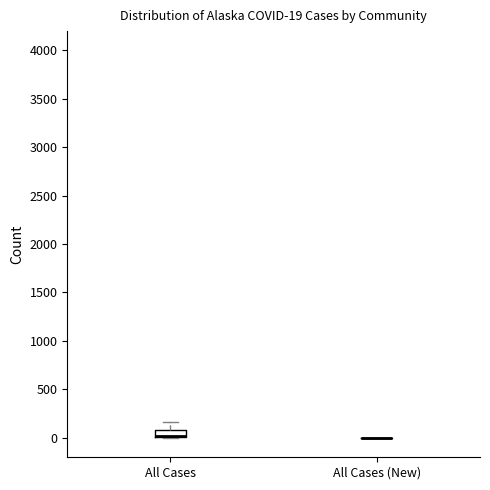

Comparing the boxes themselves (not the whiskers), which one is the tallest?

All Cases